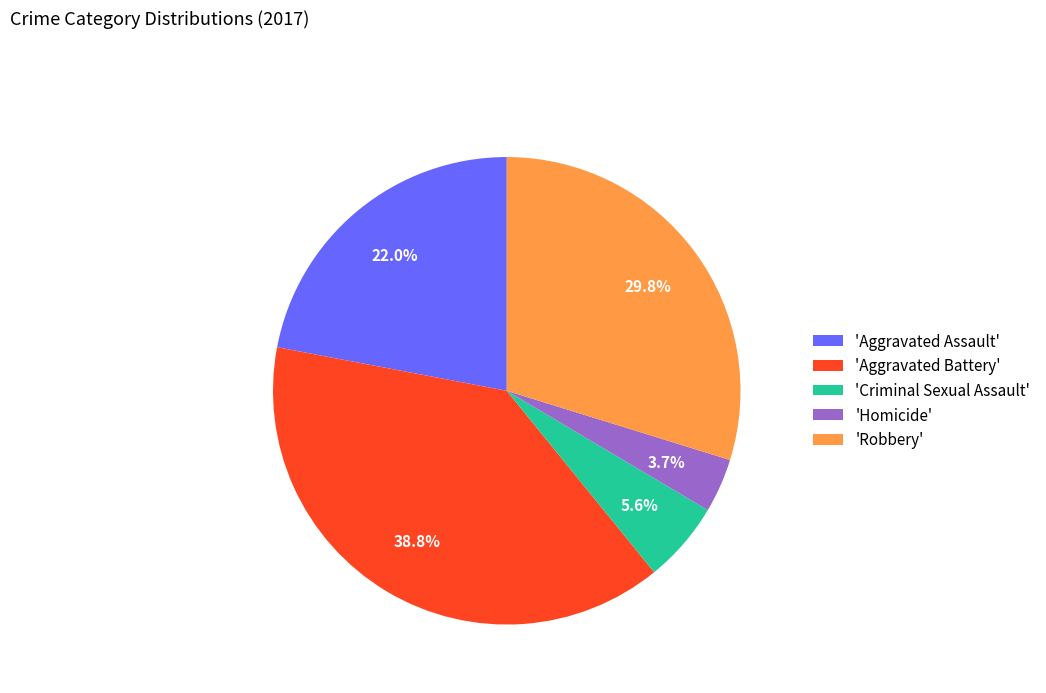

Does 'Criminal Sexual Assault' represent more than half of the total?

No